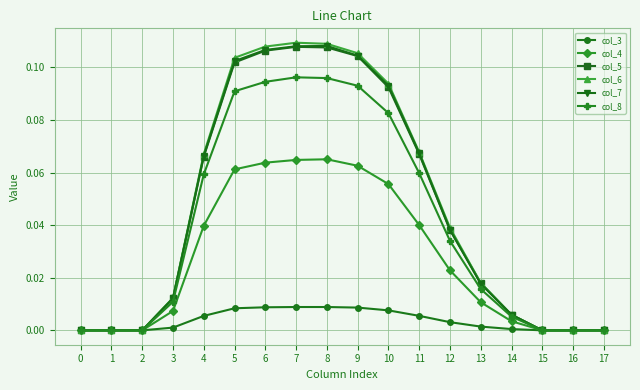

True or false: col_7 has more than 0 points higher than both neighbors.

True